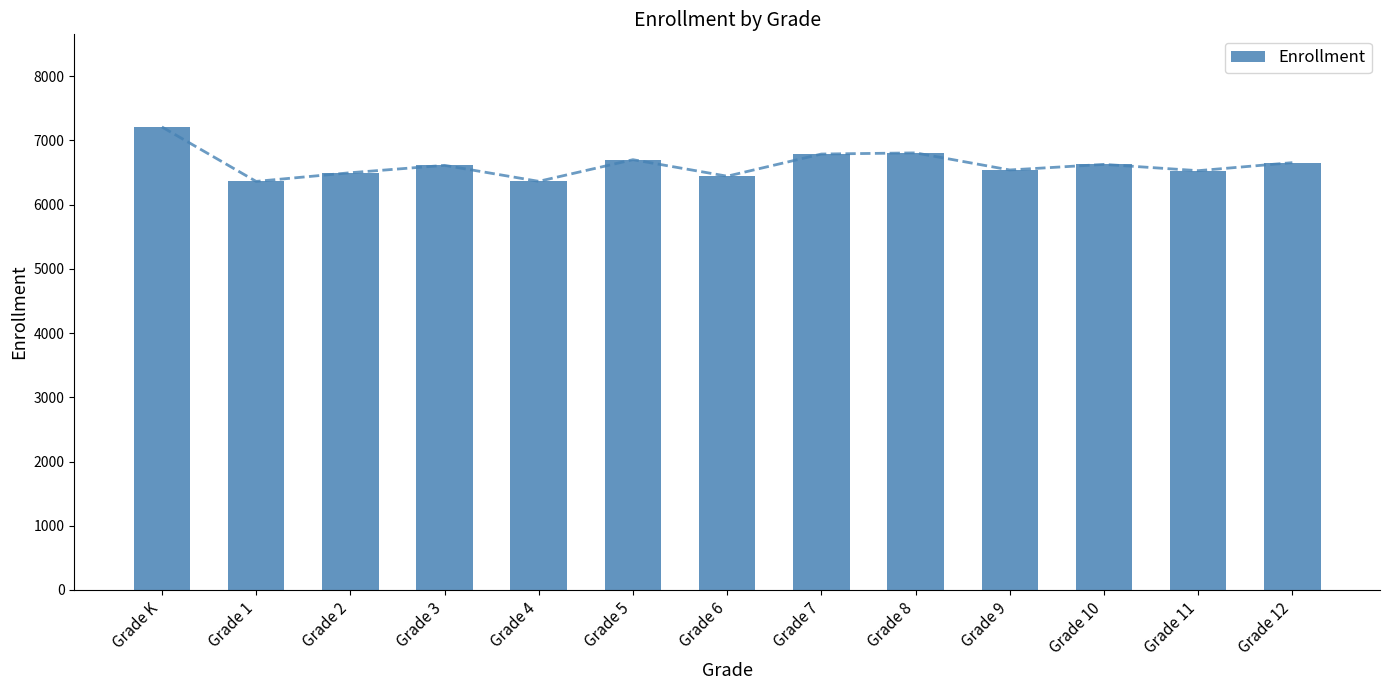

Which label corresponds to the smallest value in the chart?

Grade 1